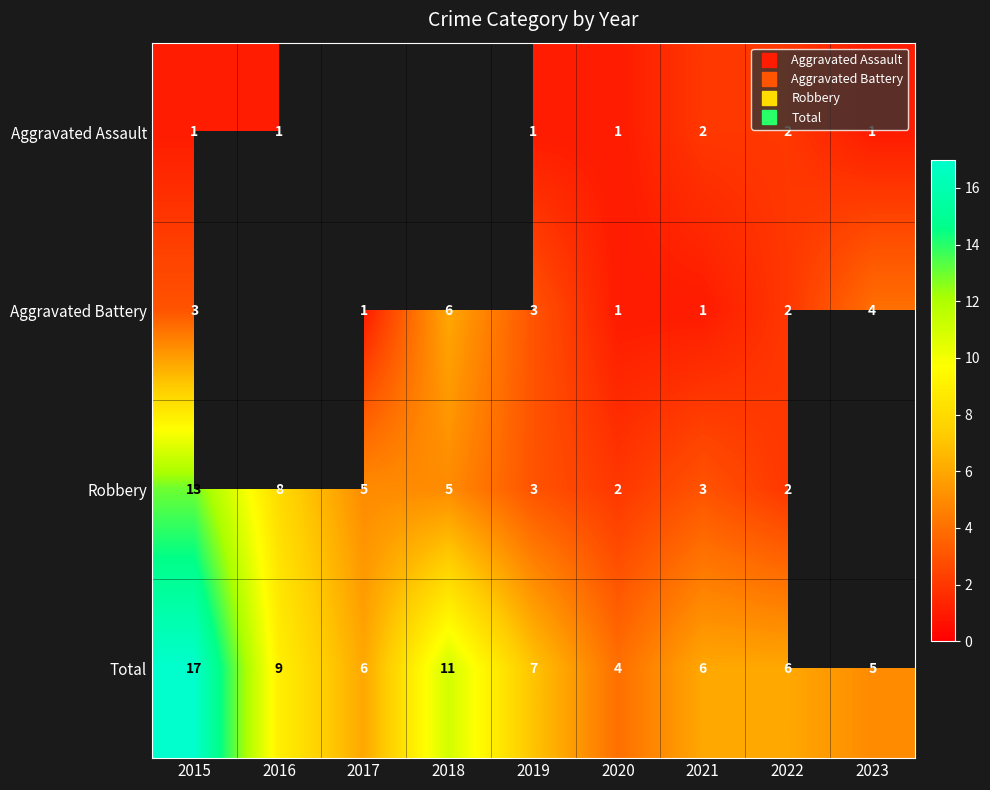

The Total series shows 6.6 at 2020. True or false?

False